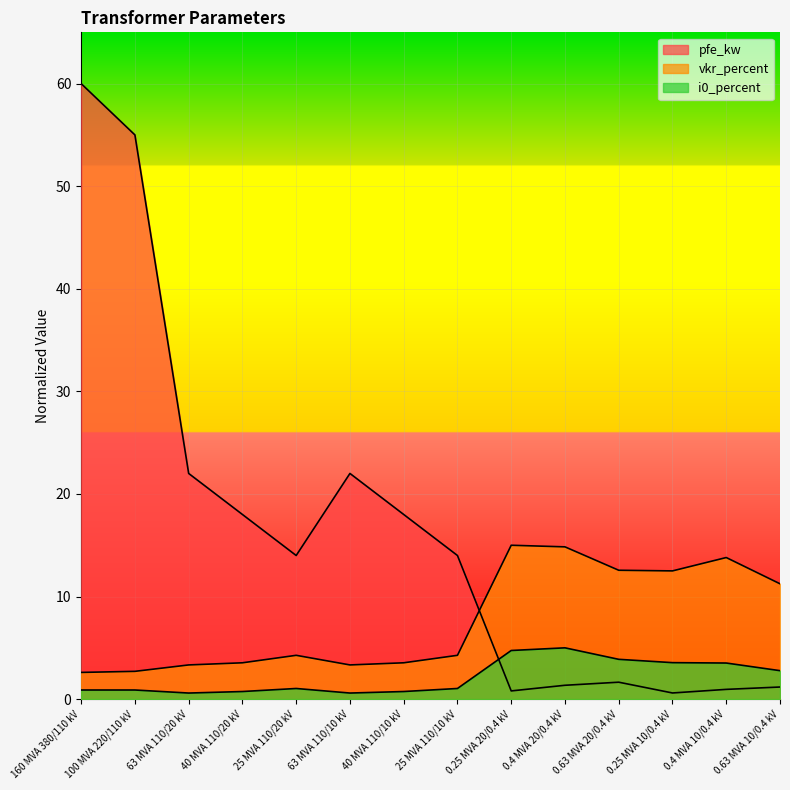

Which series has the largest total across all categories?

pfe_kw